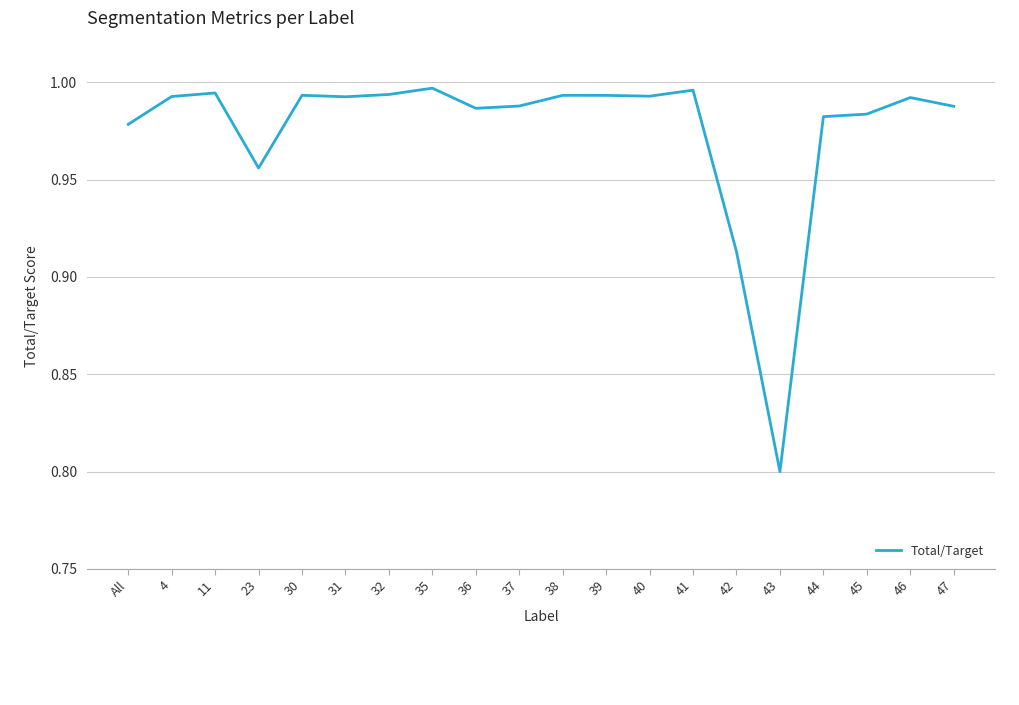

What is the change in value from 43 to 47?

+0.2